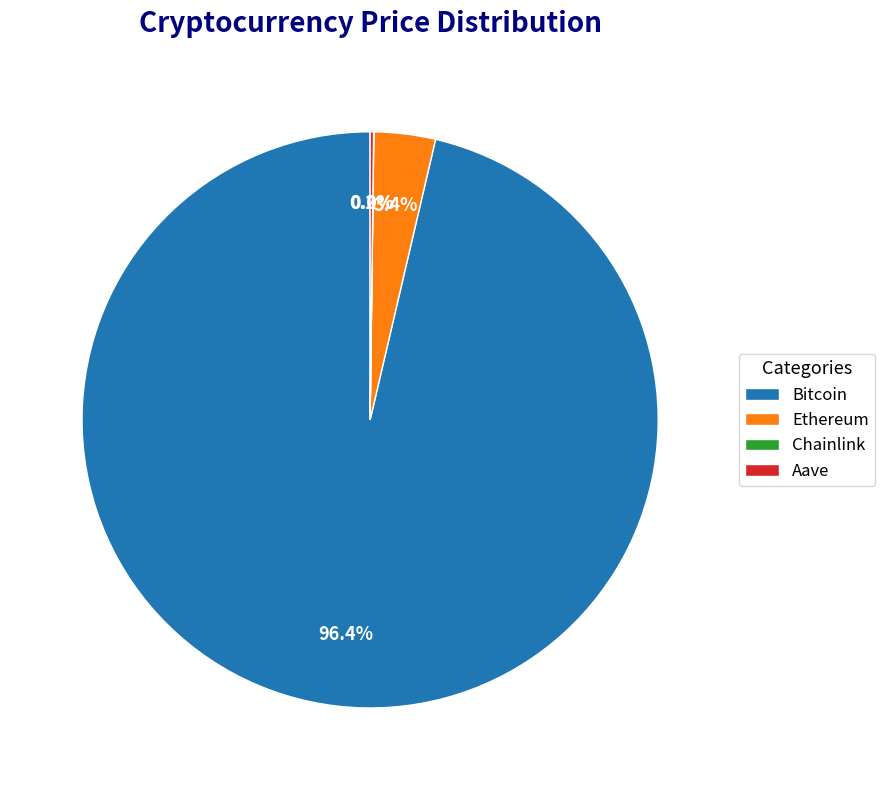

What percentage is NOT represented by Ethereum?

96.6%